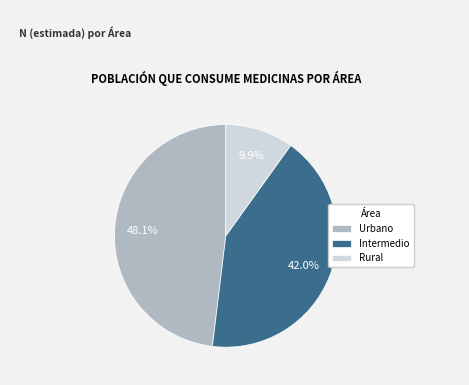

Is it true that Intermedio is 28% of the pie?

False